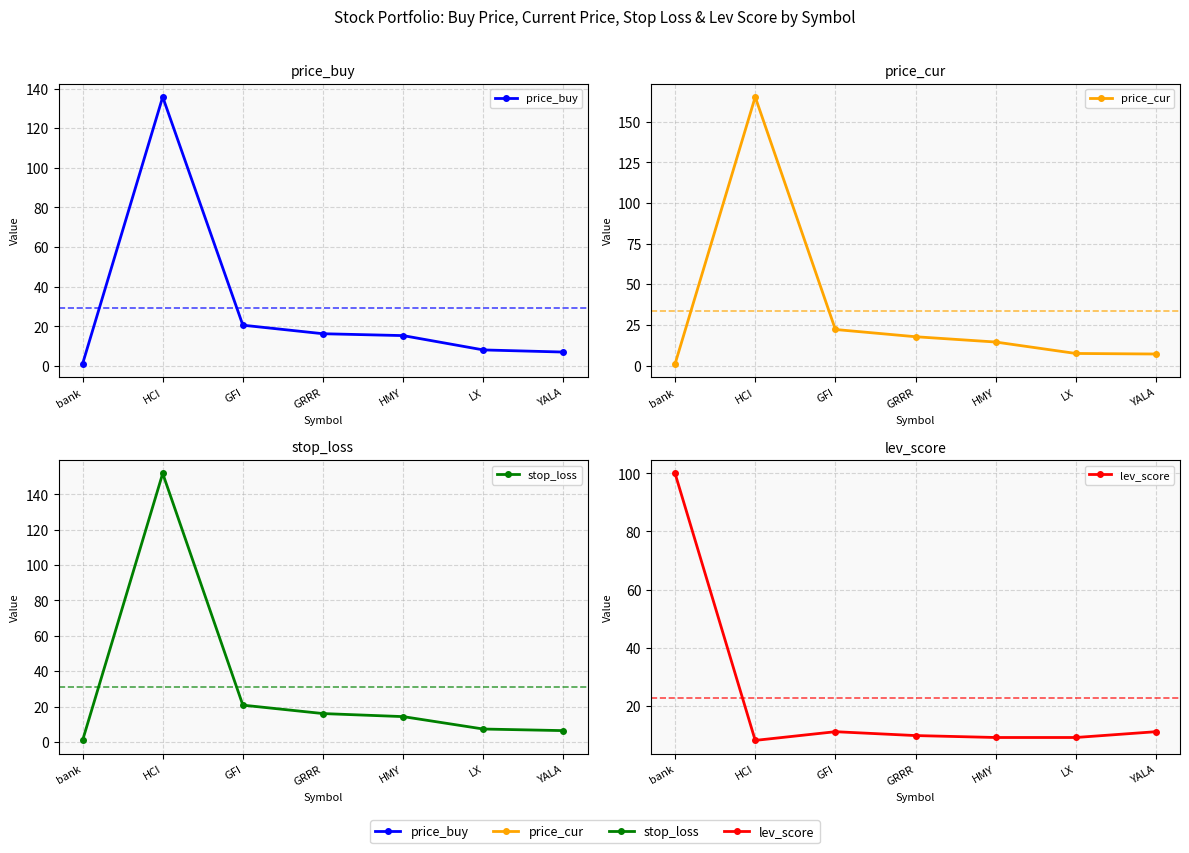

What position from the left is YALA?

7